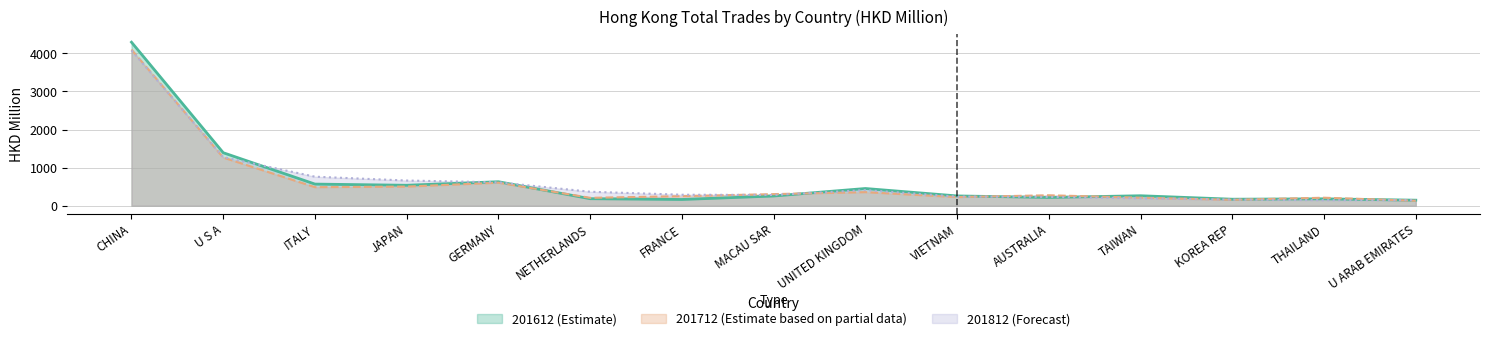

Reading right to left, extract all data points from this chart.

201612 (Estimate): 145.1	180.2	170.8	261.6	216.7	256.8	451.9	254.9	163.9	183.9	630.0	536.9	567.8	1391.8	4294.6
201712 (Estimate based on partial data): 130.9	209.8	154.8	210.2	274.3	226.3	356.8	304.6	250.8	207.1	604.7	502.1	487.5	1265.5	4101.5
201812 (Forecast): 146.9	144.5	161.3	195.4	232.4	239.3	410.5	282.3	288.5	367.0	614.7	661.4	762.1	1276.1	4077.8